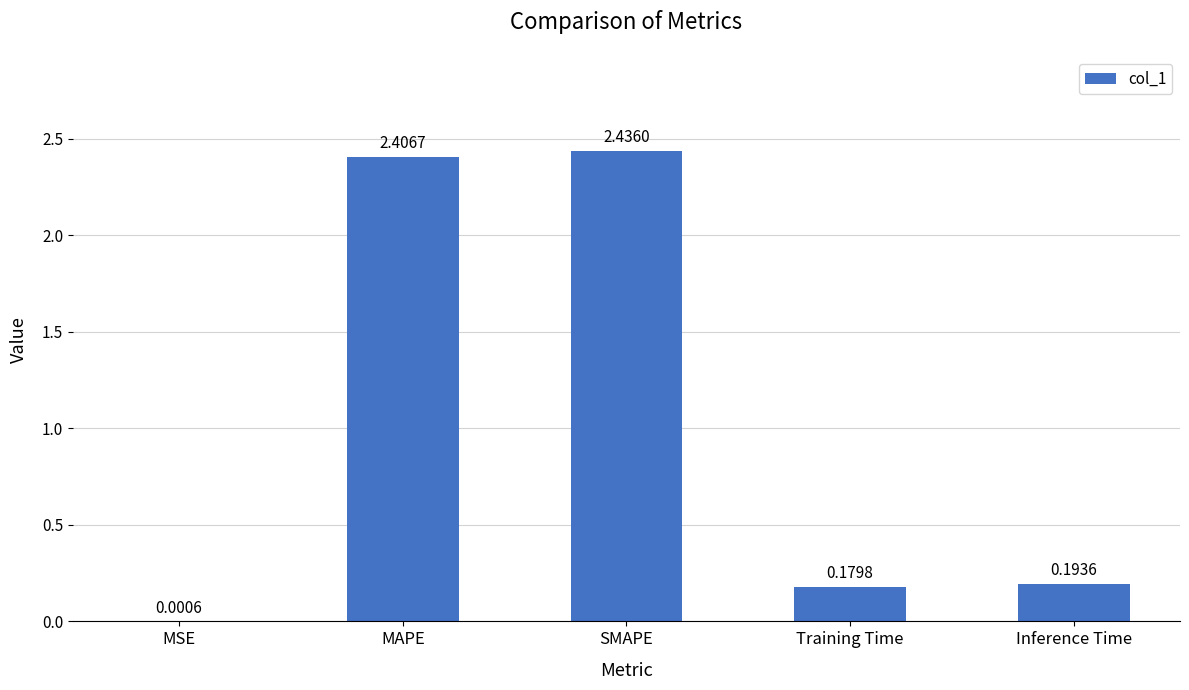

Where is the data nearest to the value 1?

Inference Time